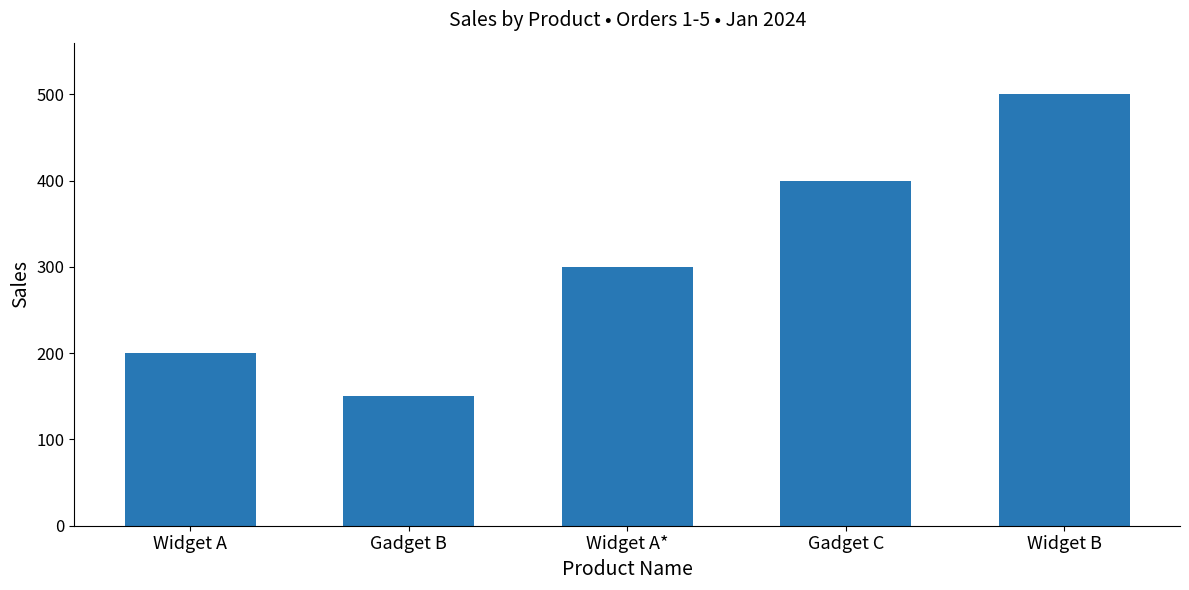

At which label is the value closest to 325?

Widget A*